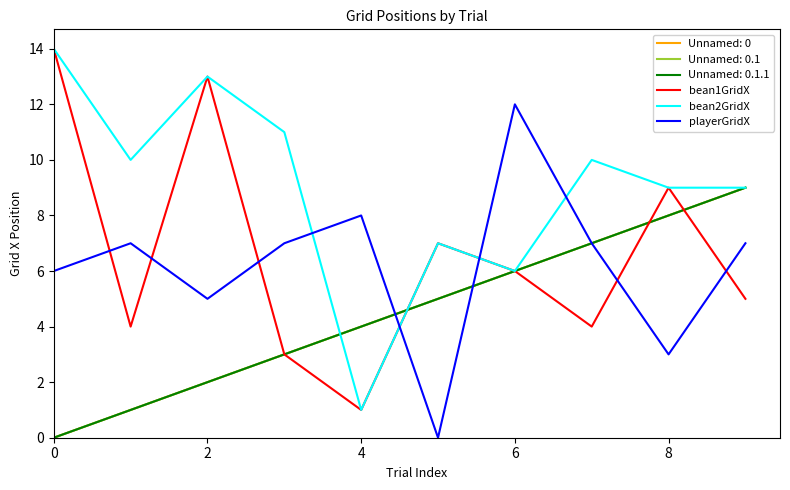

What is the difference between the second highest and second lowest values in the bean1GridX series?

10